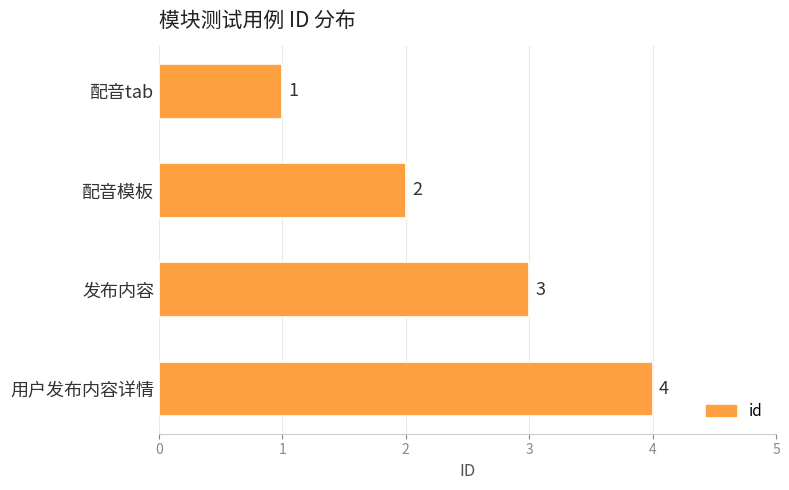

What is the value of the 4th bar from the top?

4